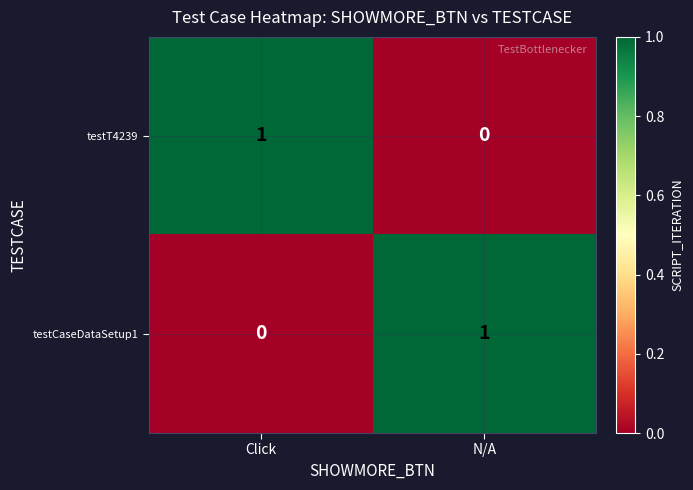

How many values in the testCaseDataSetup1 series are below 1?

1